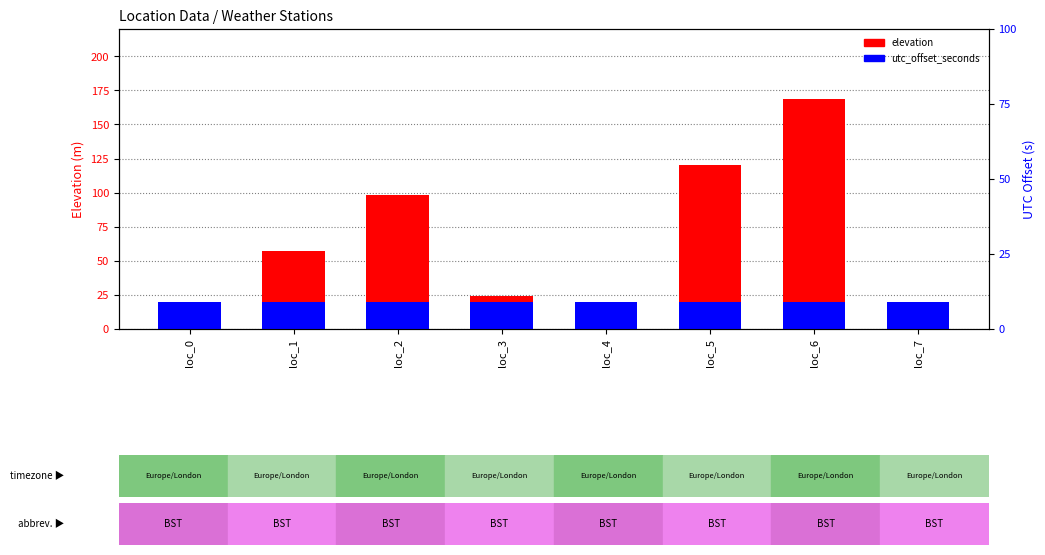

Rank the series by their average value, from lowest to highest.

utc_offset_seconds, elevation